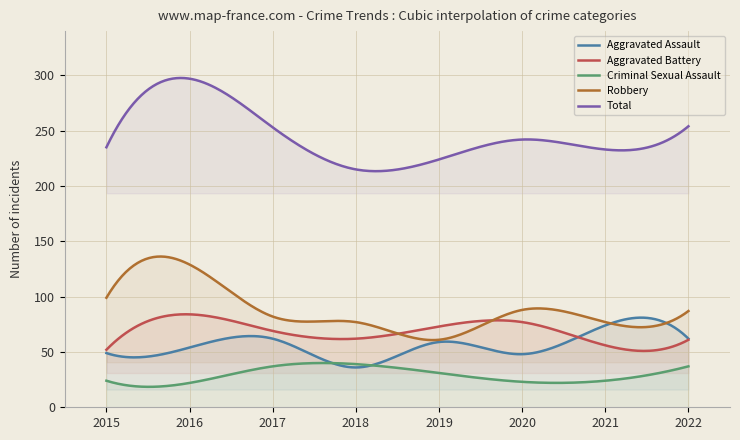

How many data points does each series have?

8